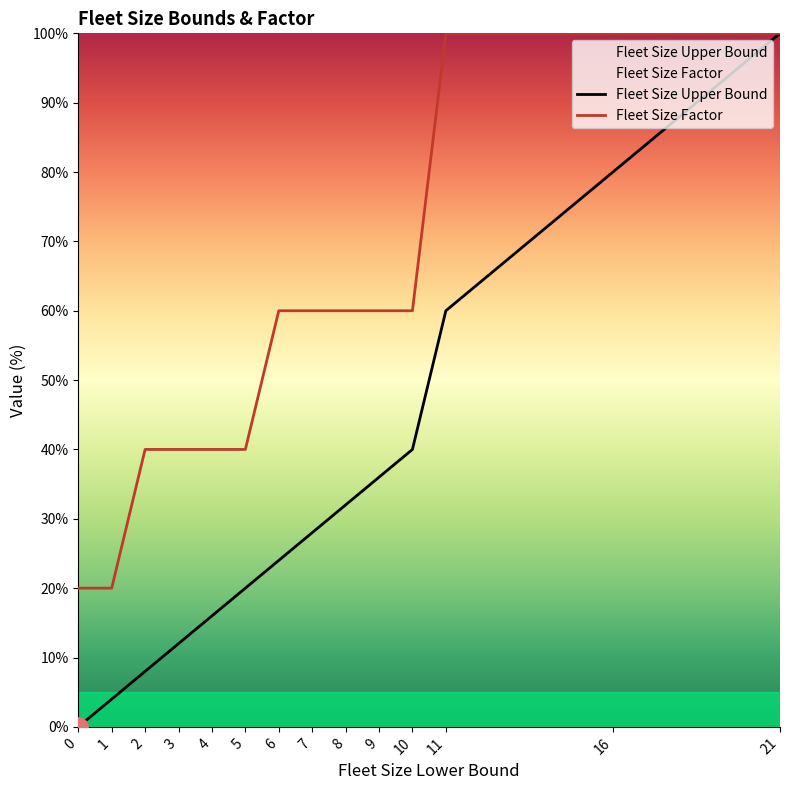

True or false: Fleet Size Upper Bound has more than 2 points higher than both neighbors.

False